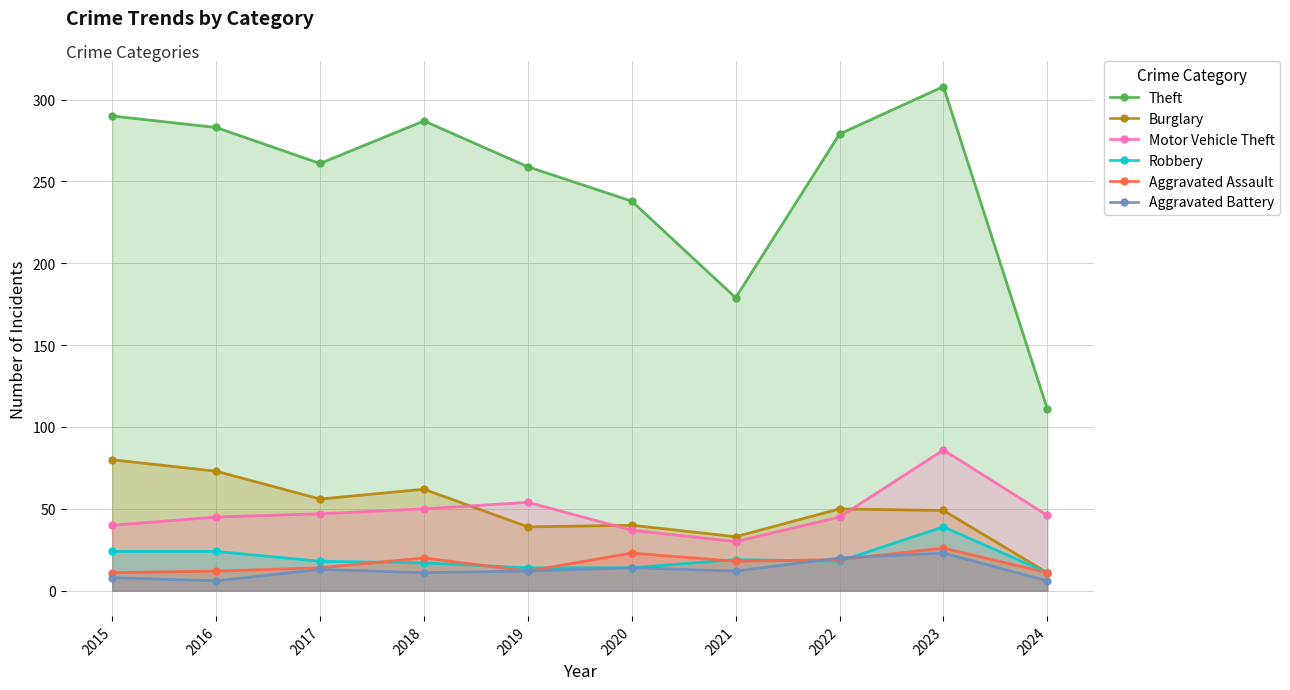

What is the sum of all Robbery values?

198